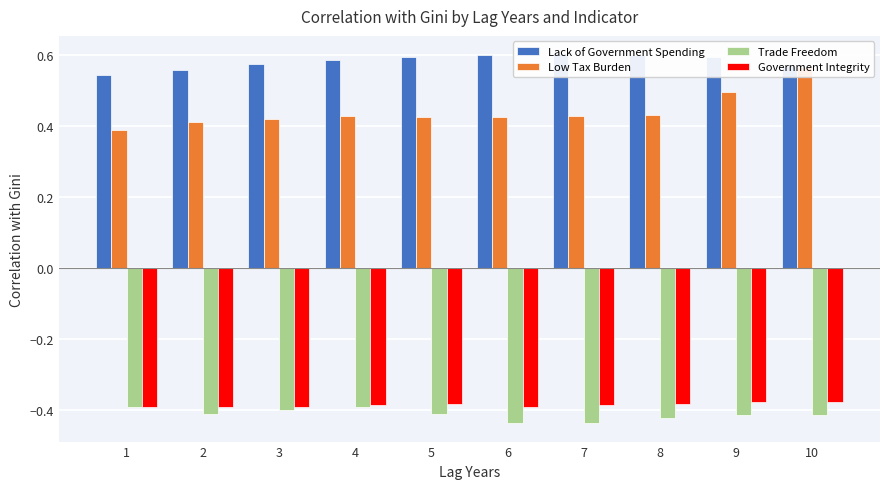

Which series has the largest range (max minus min)?

Low Tax Burden